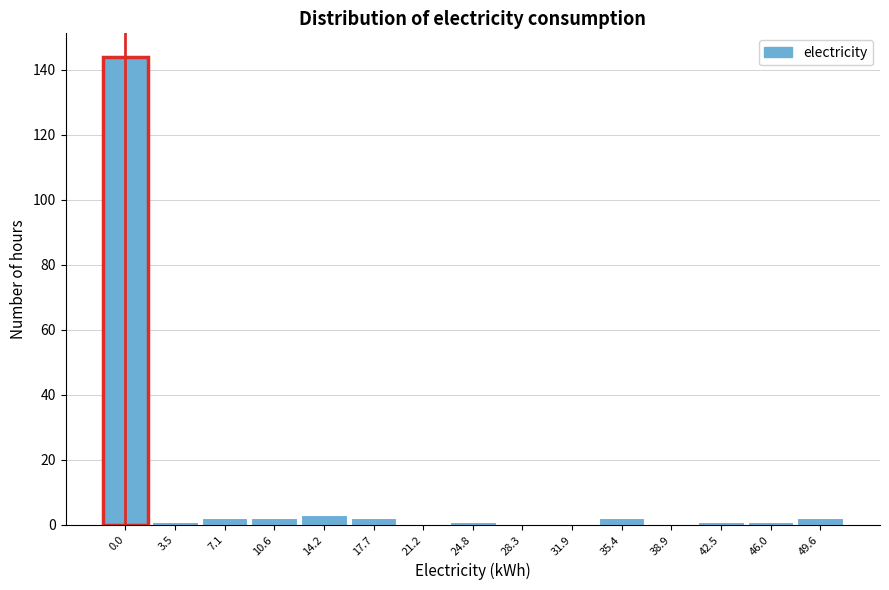

Reading left to right, what are all the values shown in this chart?

0.0=144	3.5=1	7.1=2	10.6=2	14.2=3	17.7=2	21.2=0	24.8=1	28.3=0	31.9=0	35.4=2	38.9=0	42.5=1	46.0=1	49.6=2